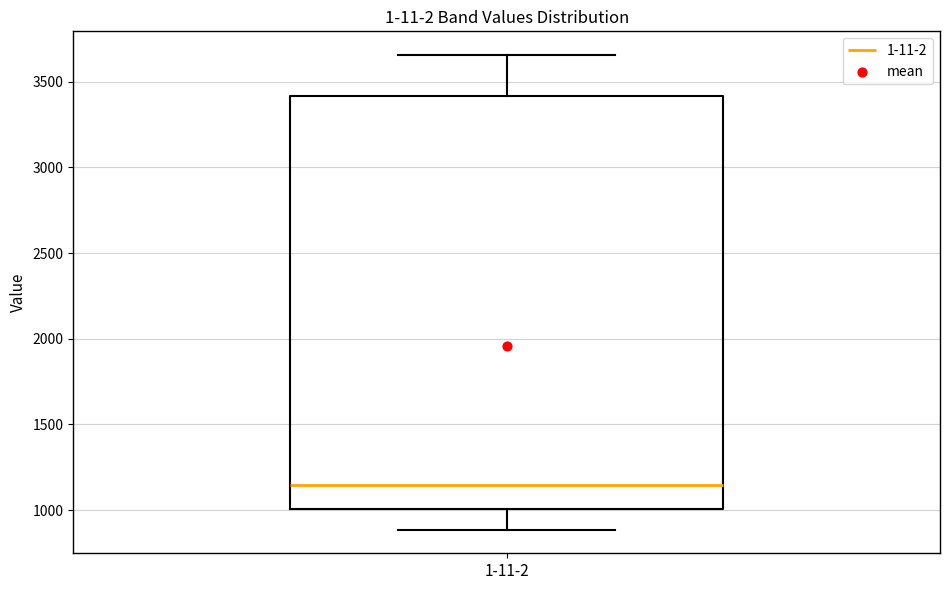

Where does the median line of the box for 1-11-2 sit on the y-axis? The values are not printed on the chart, so give them approximately, as read against the axis.

1150